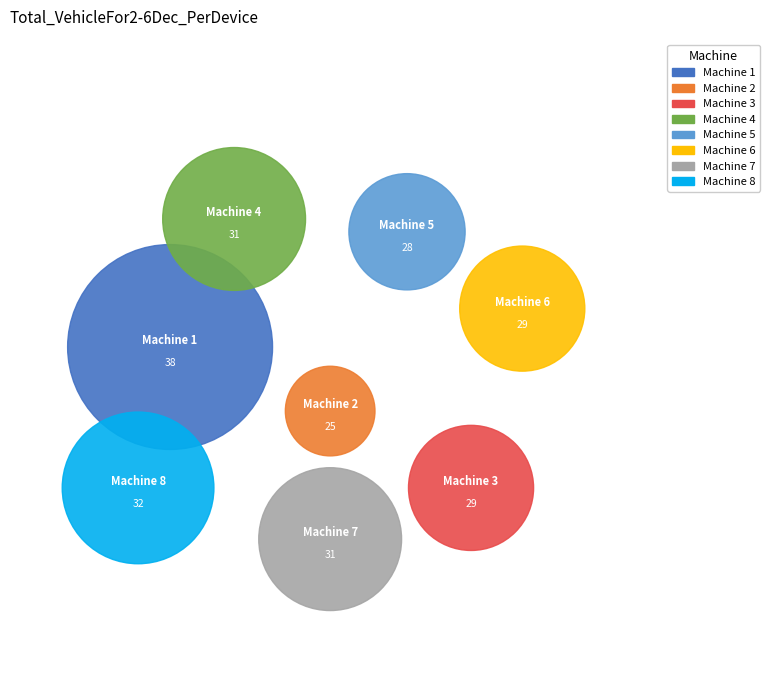

The Machine 2 slice represents 18% of the pie. True or false?

False